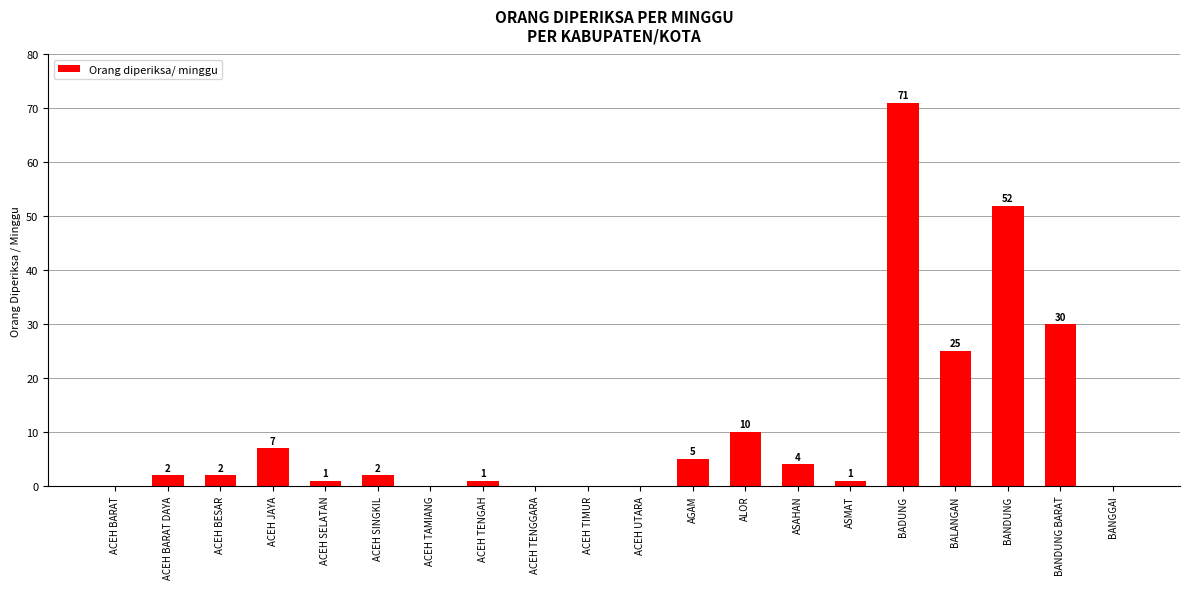

Reading right to left, what are all the values shown in this chart?

BANGGAI=0	BANDUNG BARAT=30	BANDUNG=52	BALANGAN=25	BADUNG=71	ASMAT=1	ASAHAN=4	ALOR=10	AGAM=5	ACEH UTARA=0	ACEH TIMUR=0	ACEH TENGGARA=0	ACEH TENGAH=1	ACEH TAMIANG=0	ACEH SINGKIL=2	ACEH SELATAN=1	ACEH JAYA=7	ACEH BESAR=2	ACEH BARAT DAYA=2	ACEH BARAT=0